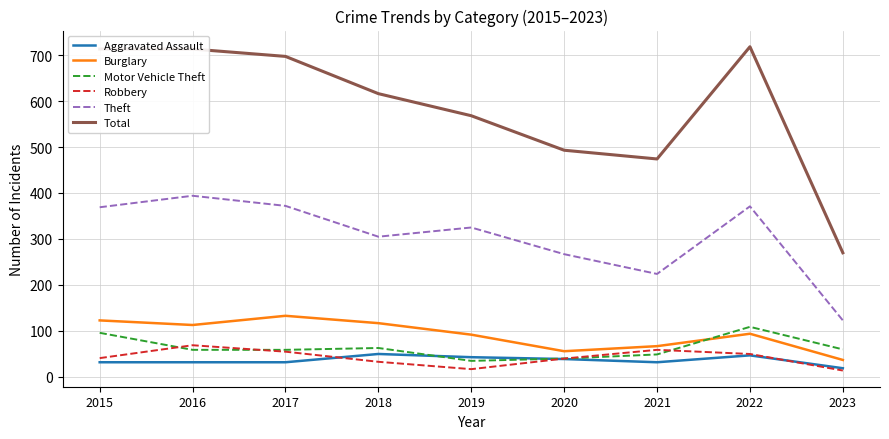

True or false: Theft and Aggravated Assault intersect in this chart.

False